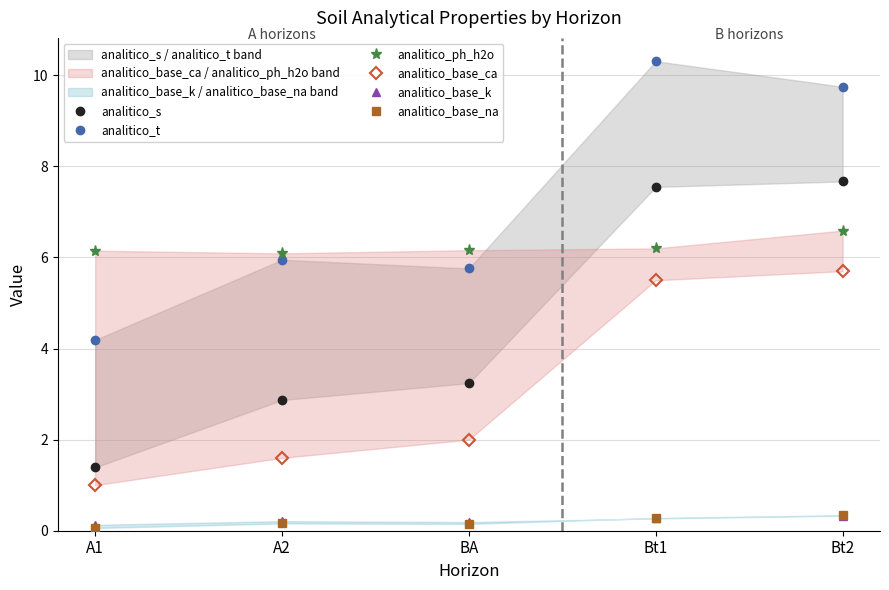

What is the label of the 2nd point from the left?

A2